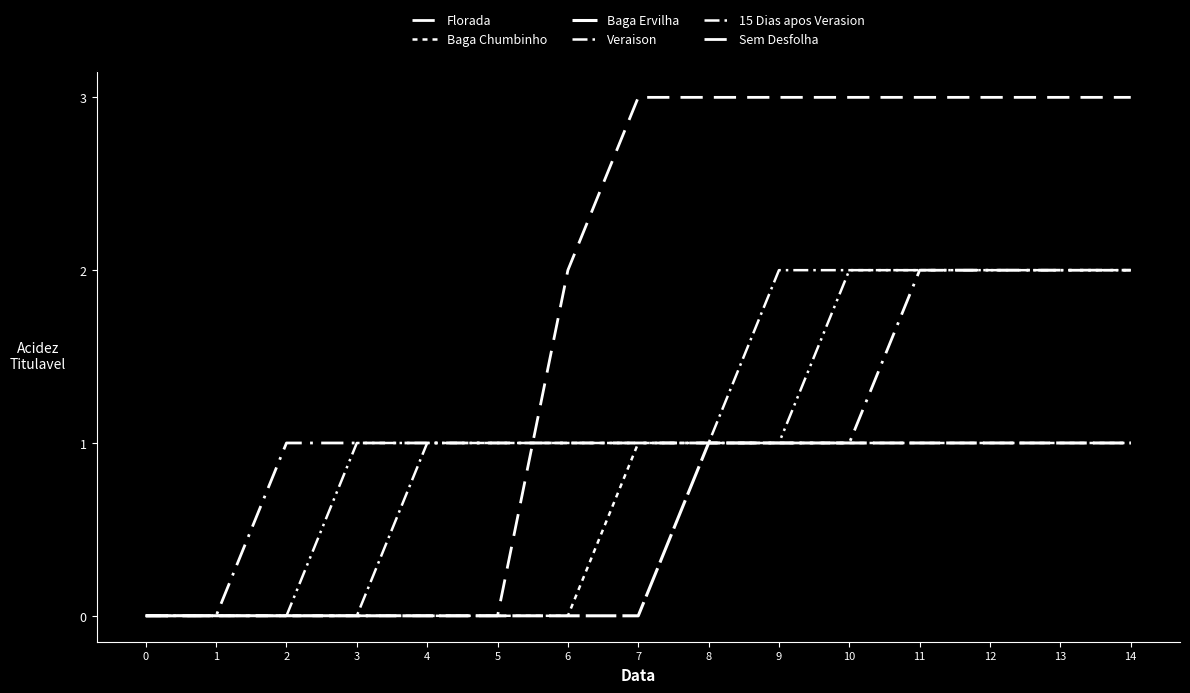

True or false: Sem Desfolha and Baga Chumbinho intersect in this chart.

False